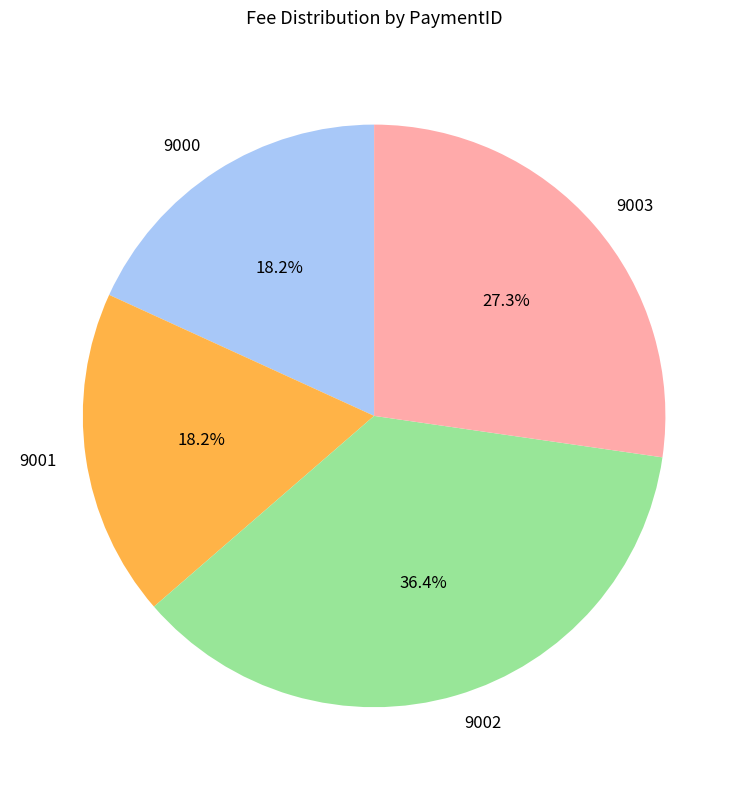

Which has a higher value, 9000 or 9003?

9003